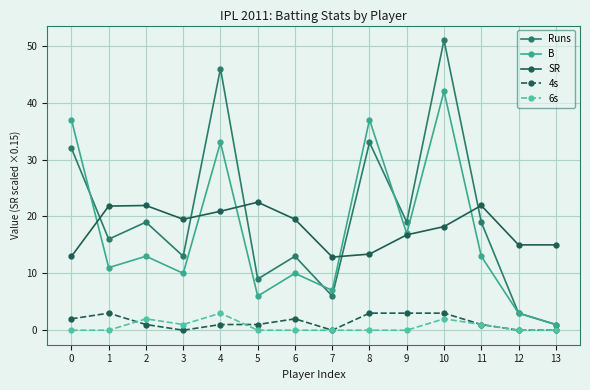

What is the highest value of the Runs series?

51.0